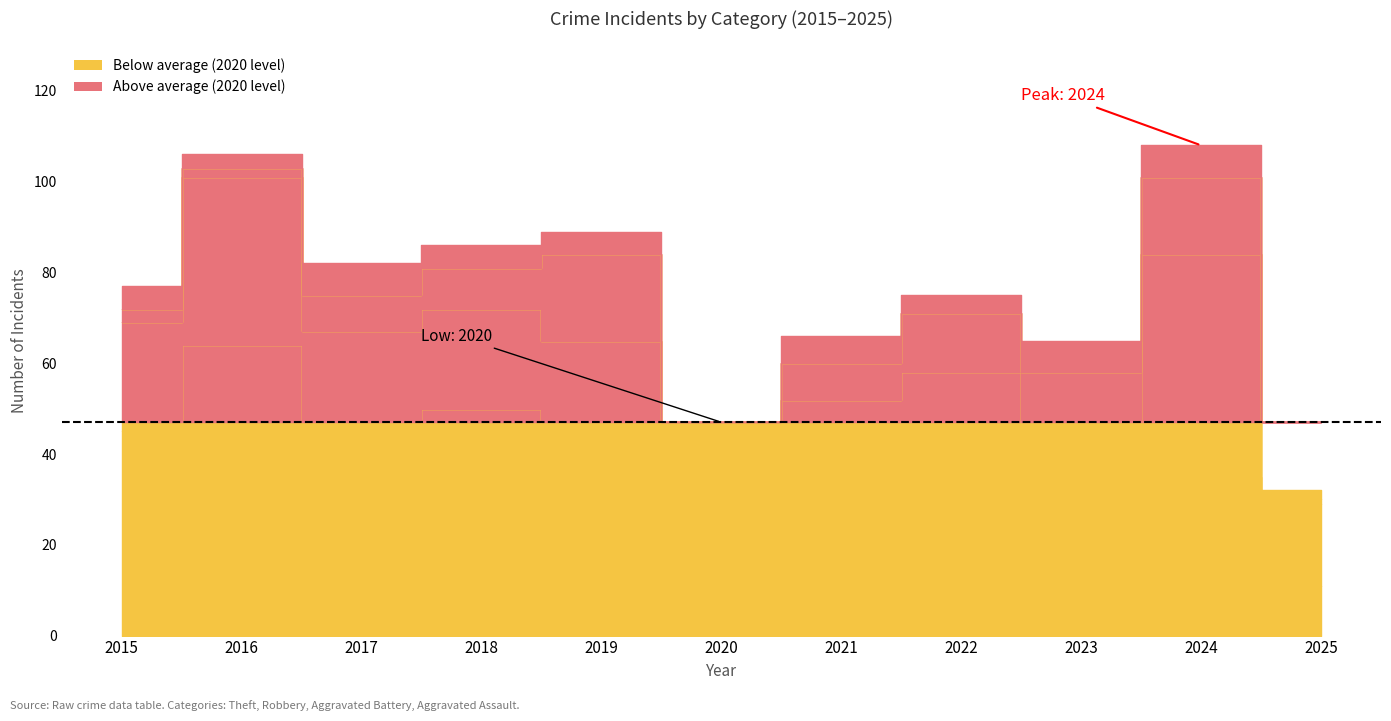

How many values in the Theft series are below 37?

5